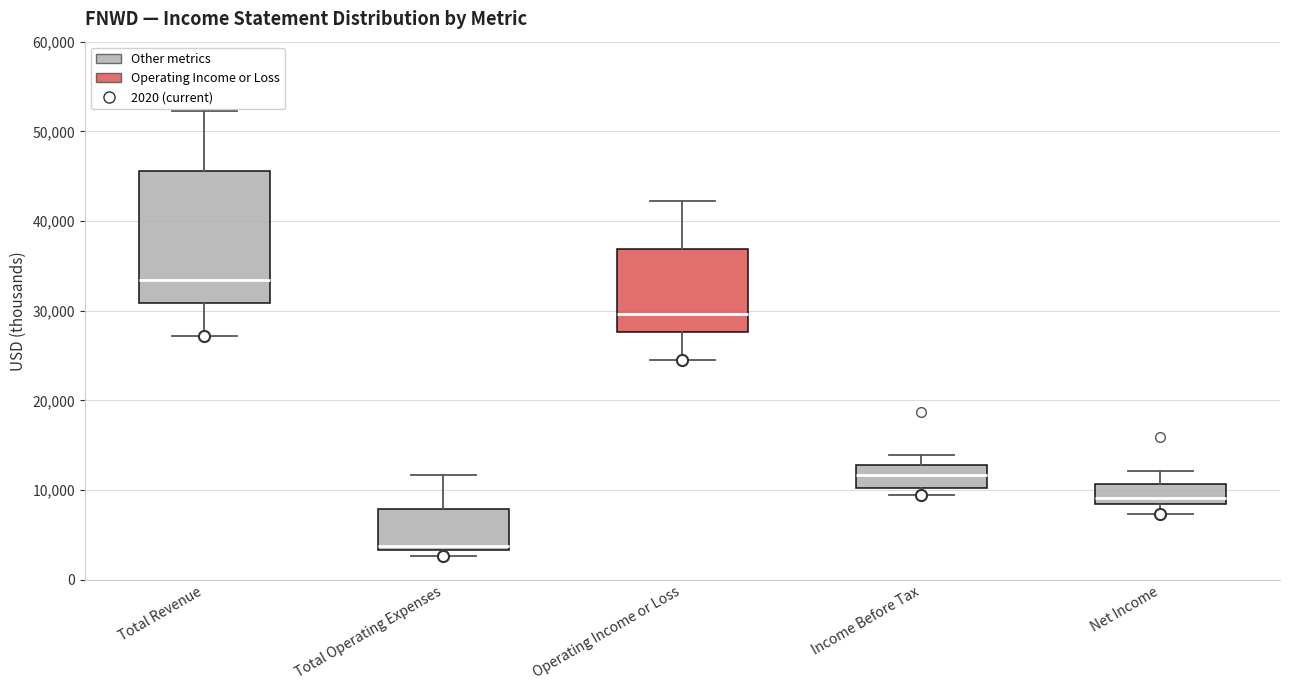

Comparing the boxes themselves (not the whiskers), which one is the tallest?

Total Revenue